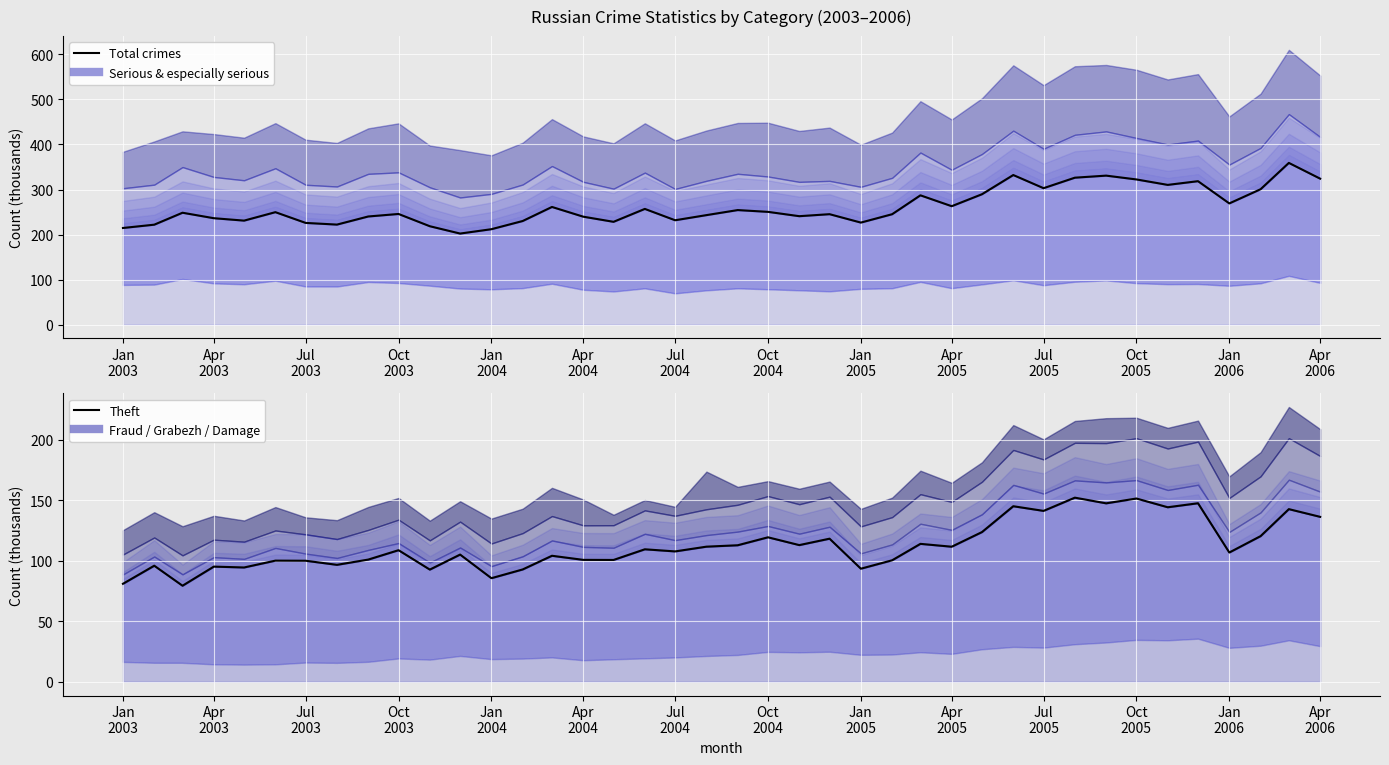

Which series contains the highest Y value?

Total_crimes_line